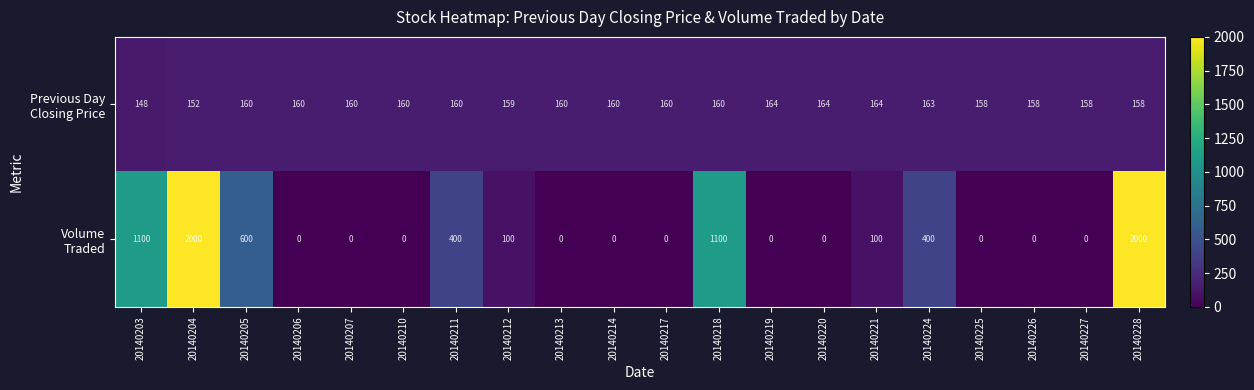

What is the spread (max minus min) of values at 20140213?

160